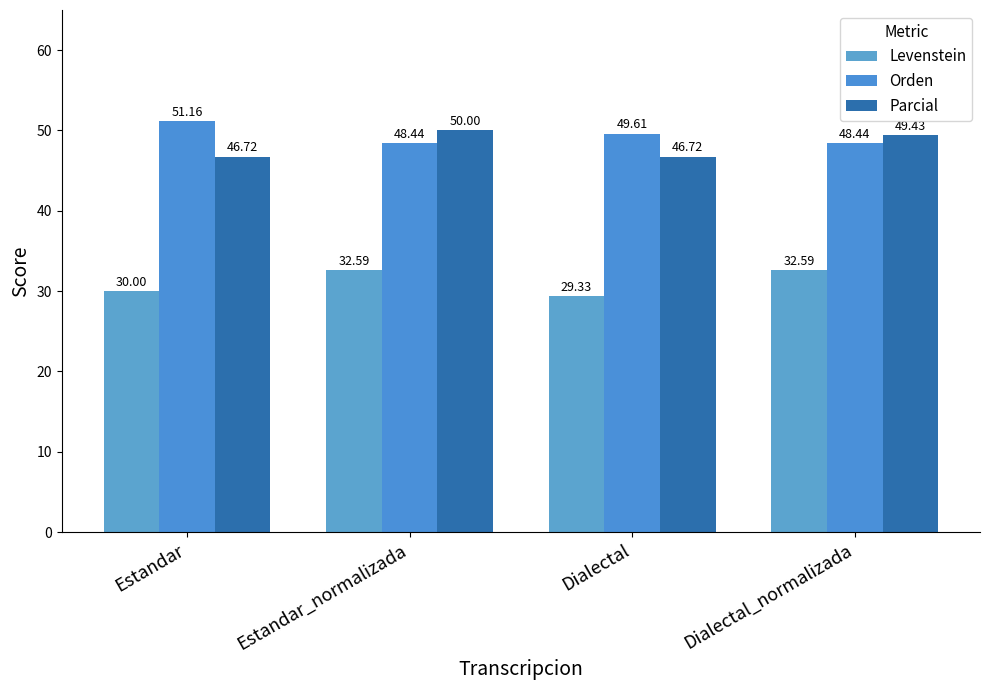

How many series are shown in this chart?

3